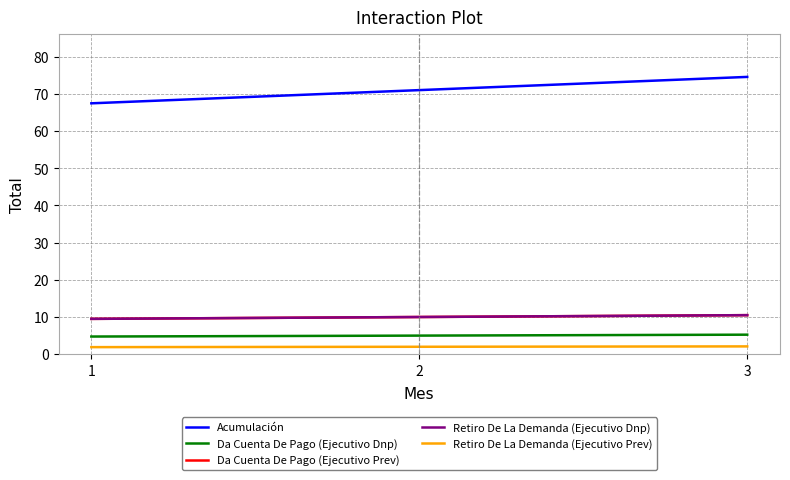

What is the maximum value for Da Cuenta De Pago (Ejecutivo Prev)?

10.5